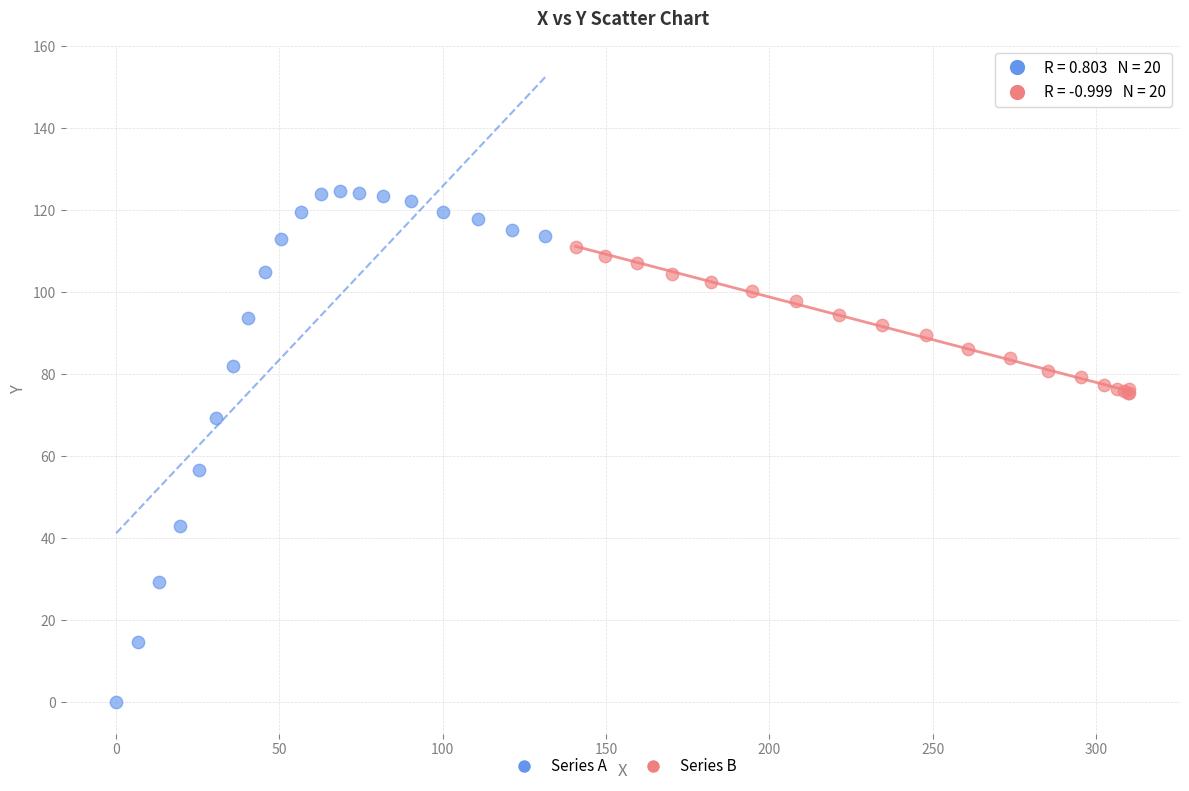

Which series contains the lowest Y value?

Series A